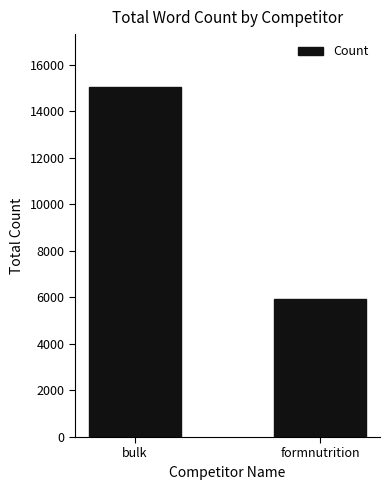

The chart shows a value of 3987 at formnutrition. True or false?

False